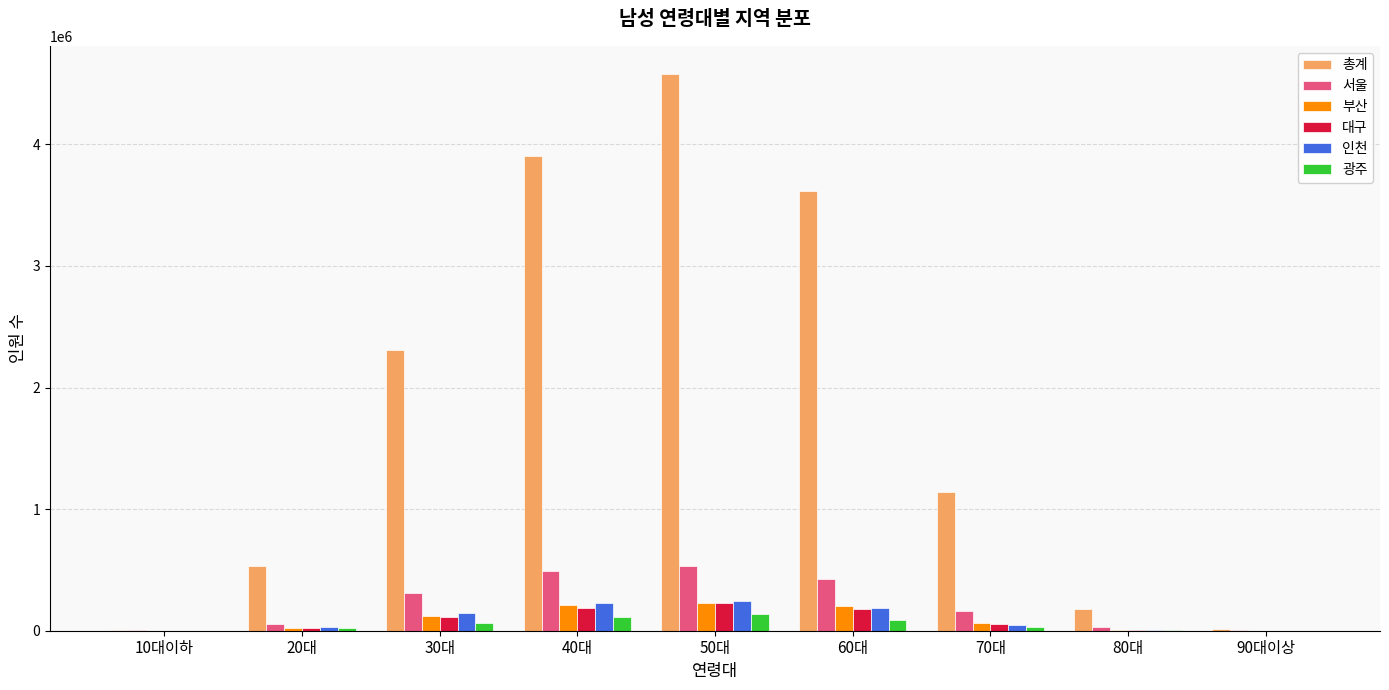

What is the average value of the 총계 series?

1809241